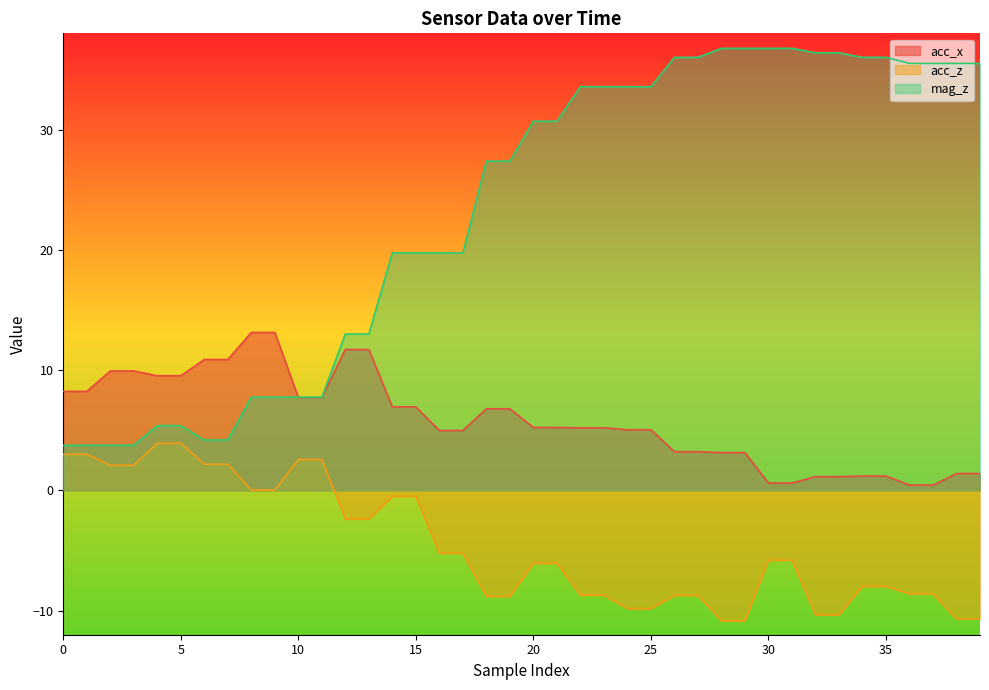

What is the sum of the mag_z values at 15 and 35?

55.8